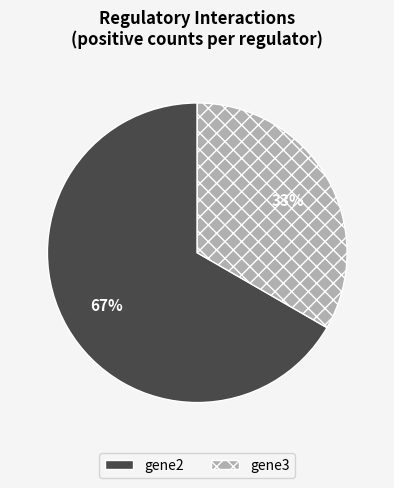

Which slice is the largest?

gene2